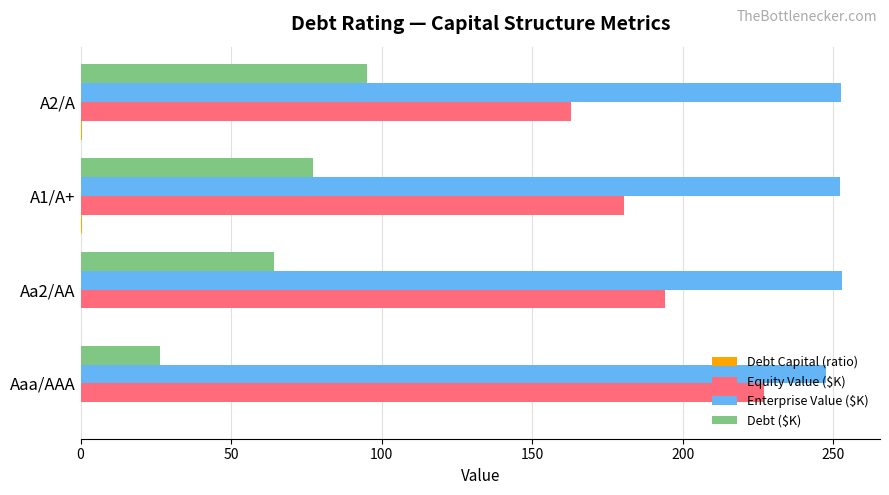

Where is Debt ($K) nearest to the value 60?

Aa2/AA